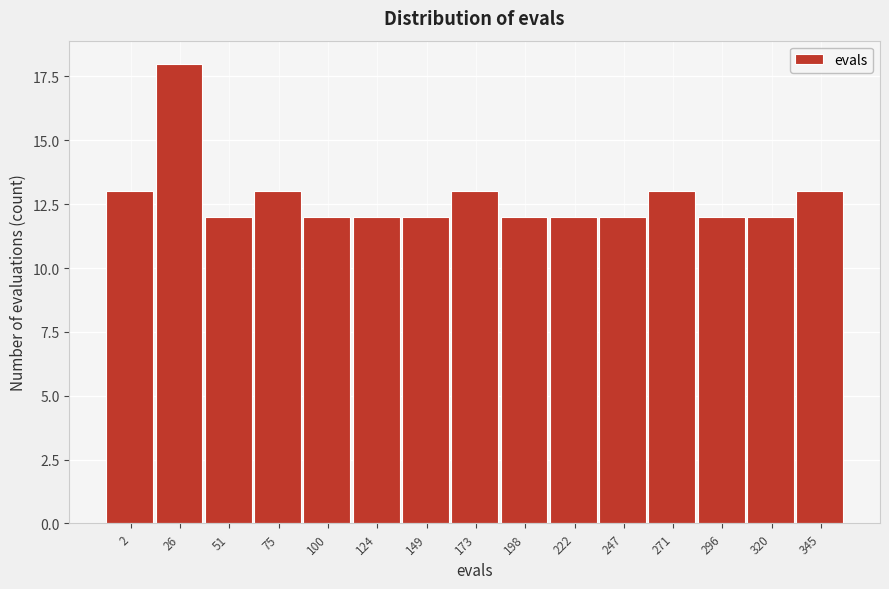

Reading left to right, list all the values displayed in this chart.

2=13	26=18	51=12	75=13	100=12	124=12	149=12	173=13	198=12	222=12	247=12	271=13	296=12	320=12	345=13